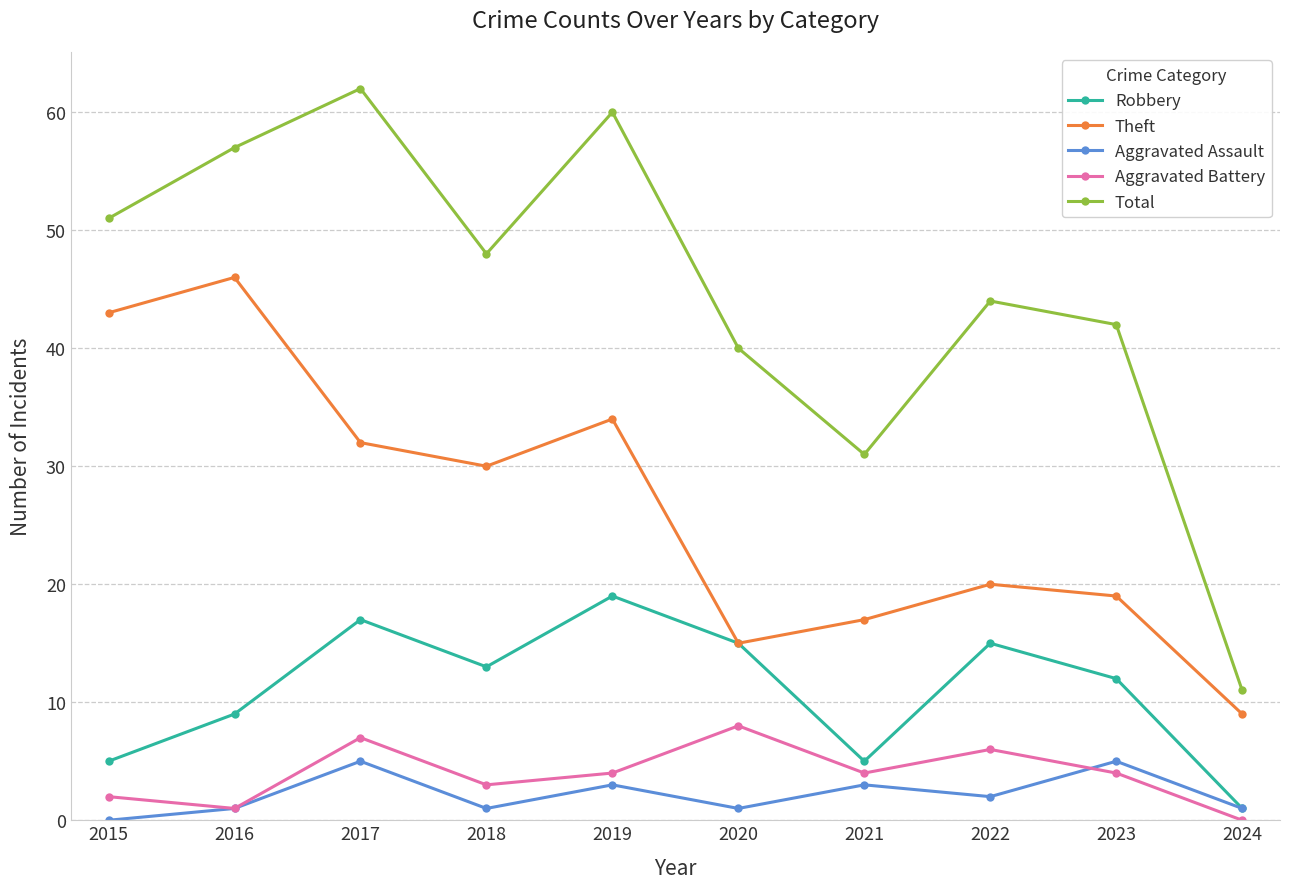

True or false: Aggravated Battery has a value of 4 at 2021.

True